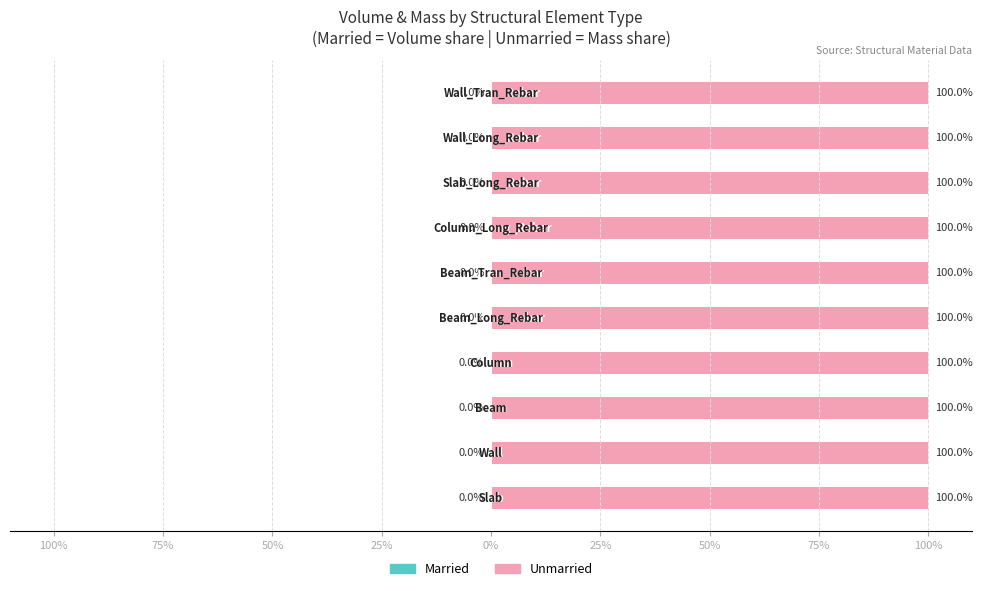

How many bars are there in total?

20